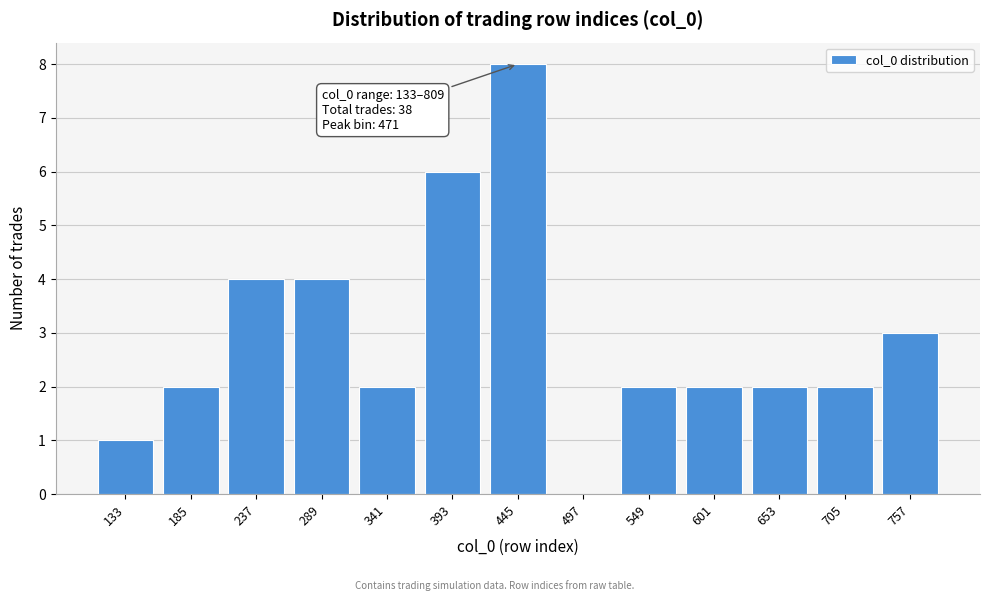

Reading left to right, list all the values displayed in this chart.

133=1	185=2	237=4	289=4	341=2	393=6	445=8	497=0	549=2	601=2	653=2	705=2	757=3